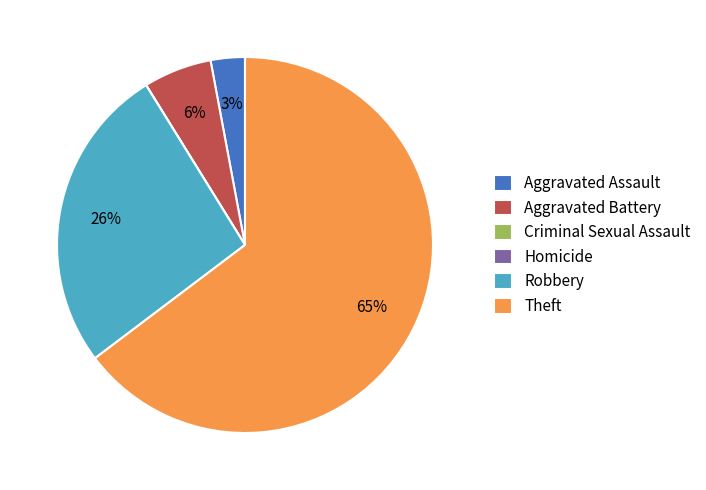

Is the sum of Aggravated Assault and Aggravated Battery greater than half?

No